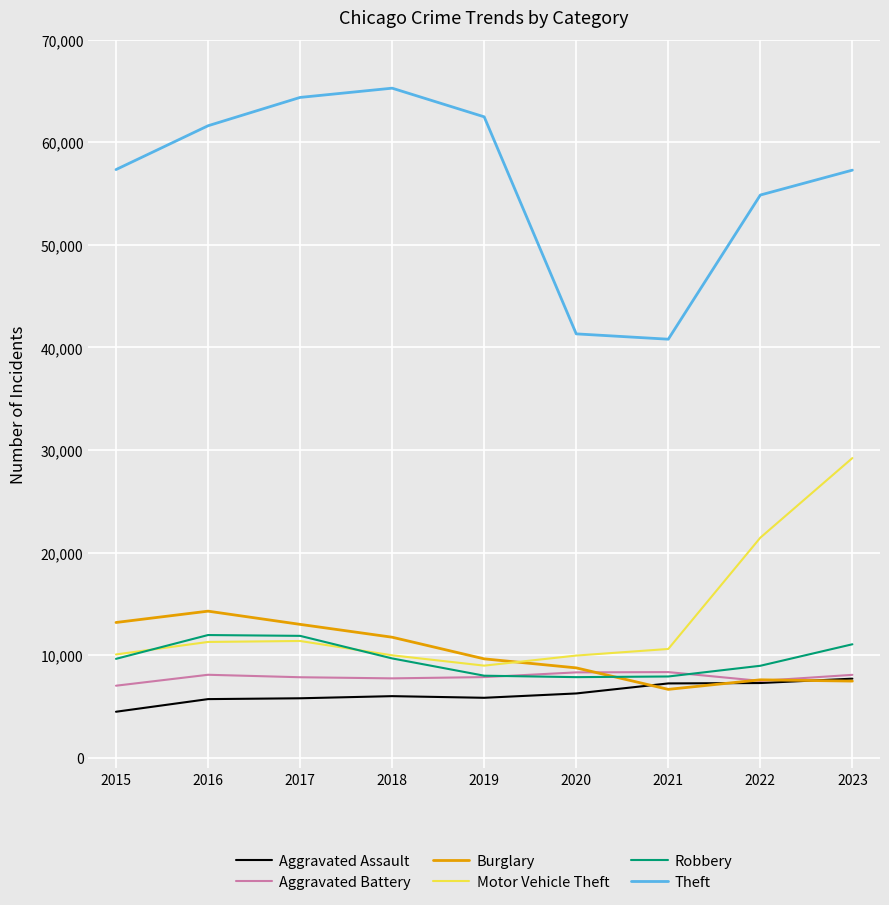

Which series has the largest total across all categories?

Theft